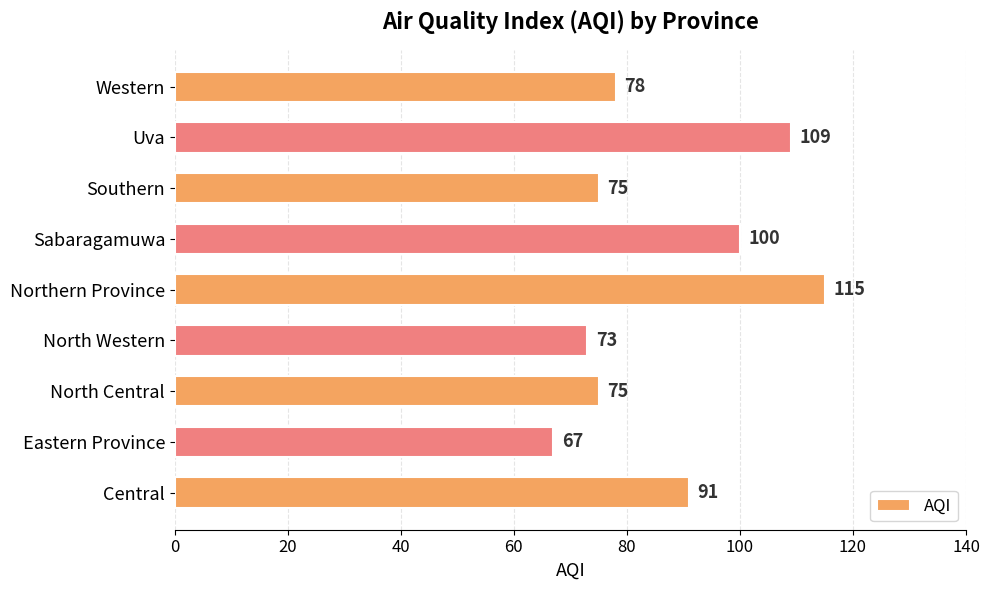

What is the difference between the values at Central and North Central?

16